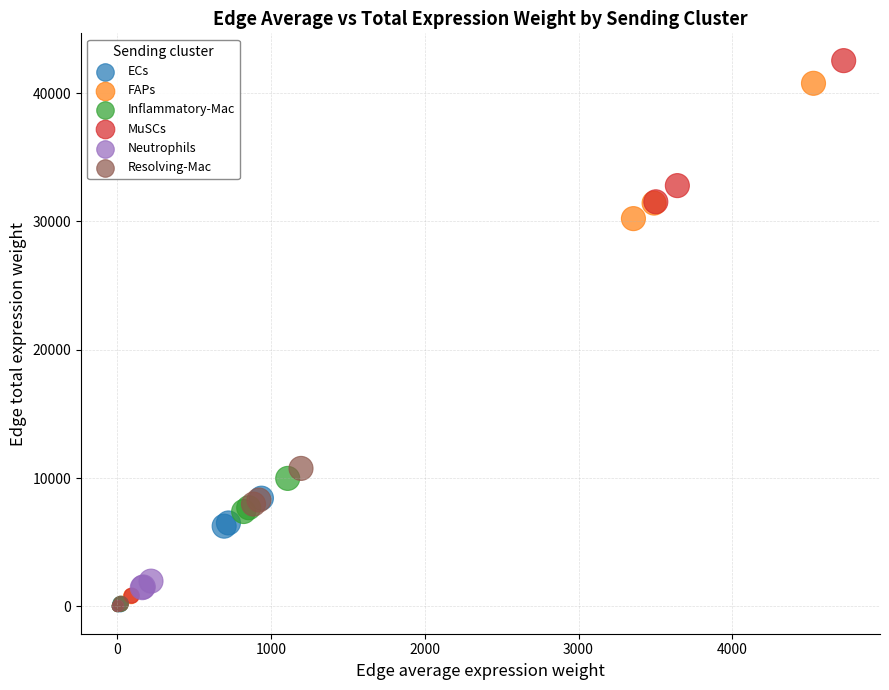

Which series has the largest Y range (max minus min)?

MuSCs